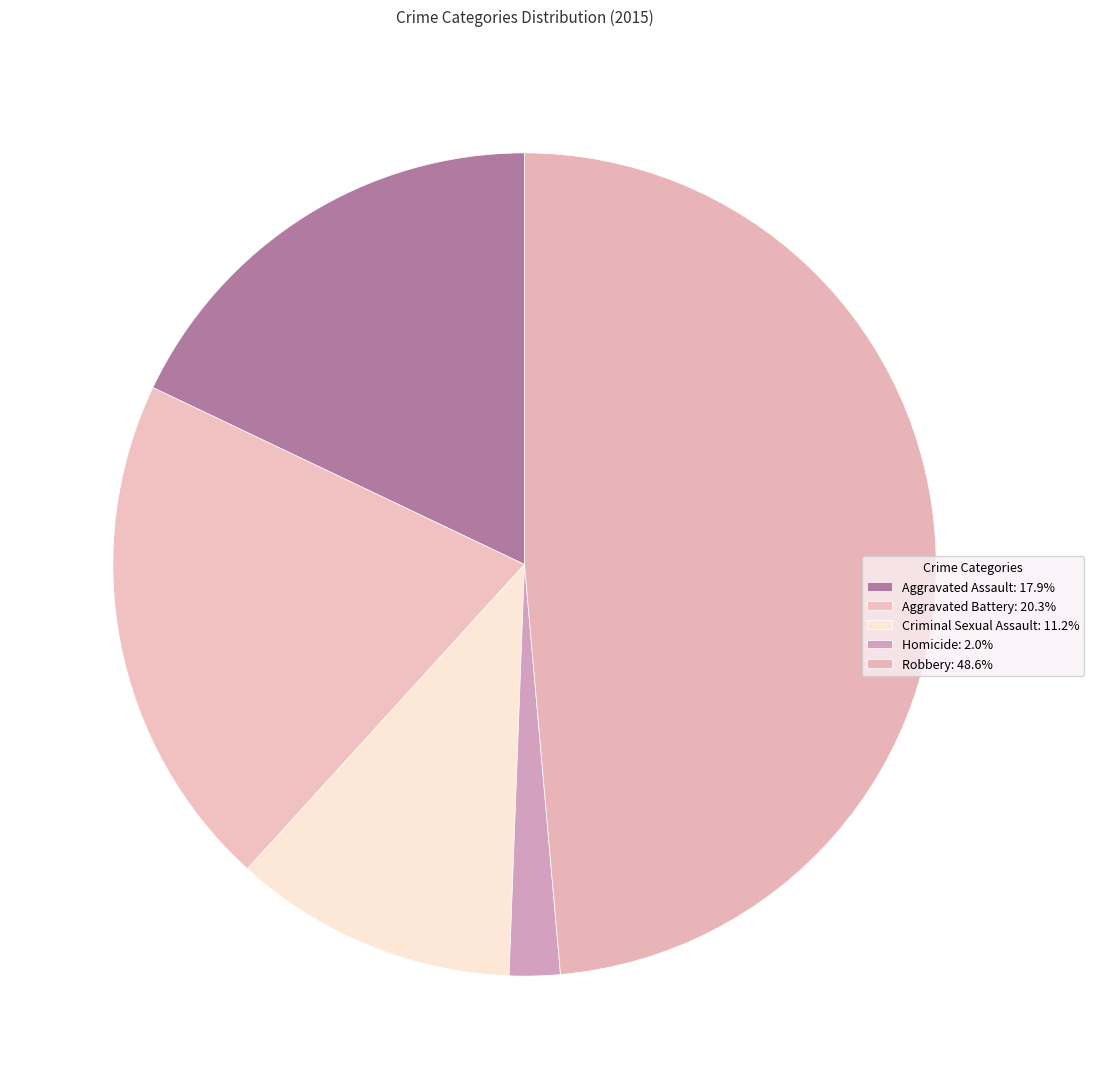

Combined, do Homicide and Aggravated Assault account for over 50%?

No